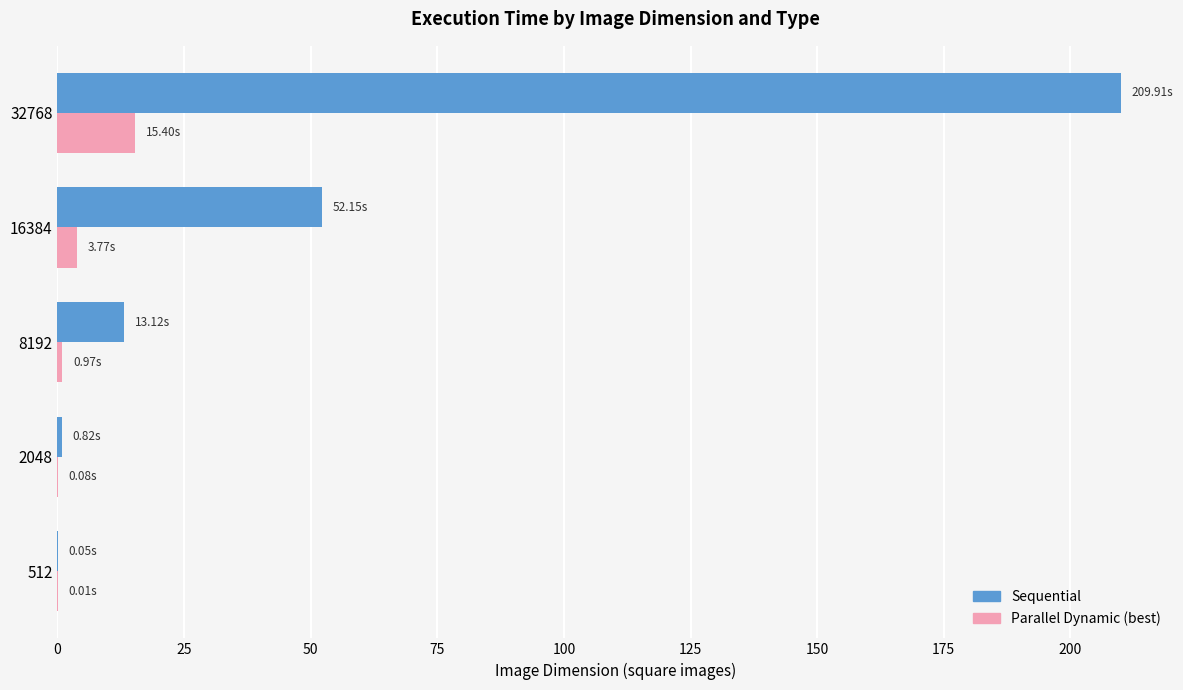

What is the average value of the Sequential series?

55.2